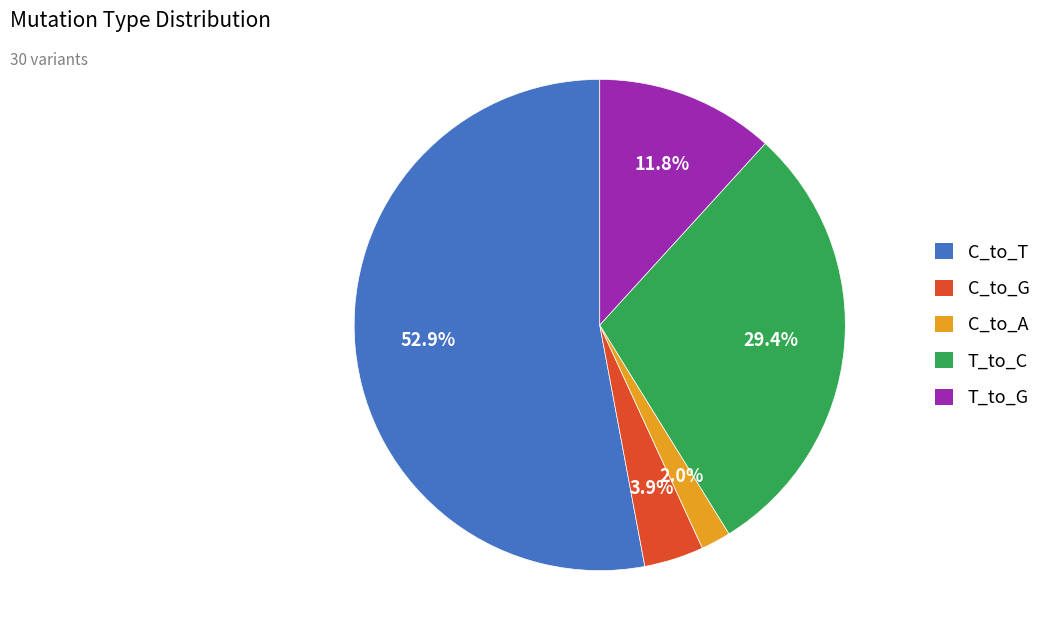

How many slices are in this pie chart?

5